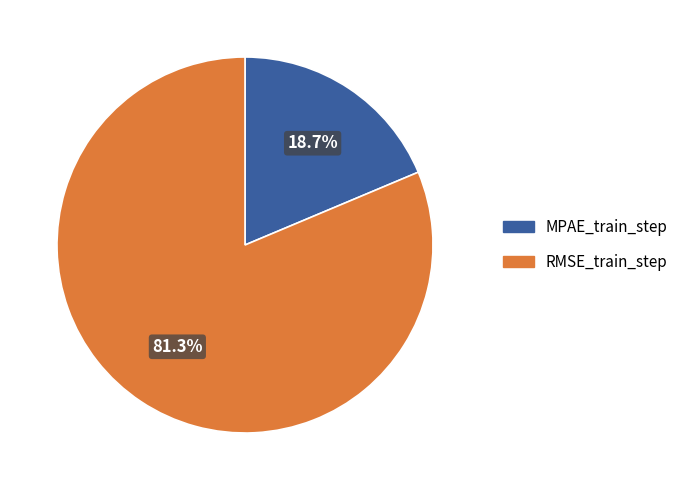

What is the largest slice in the pie chart?

RMSE_train_step